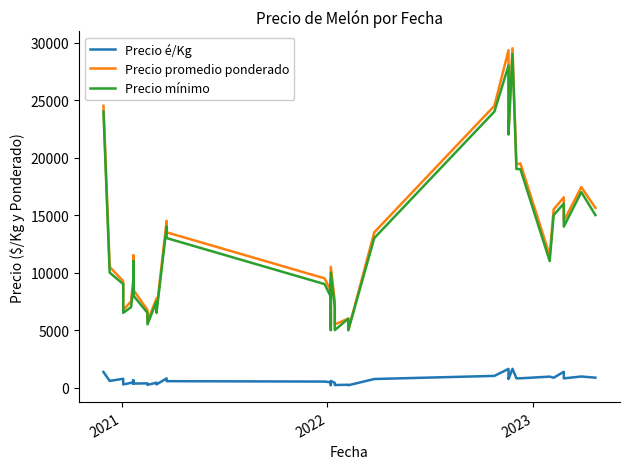

How many distinct data groups are displayed?

3